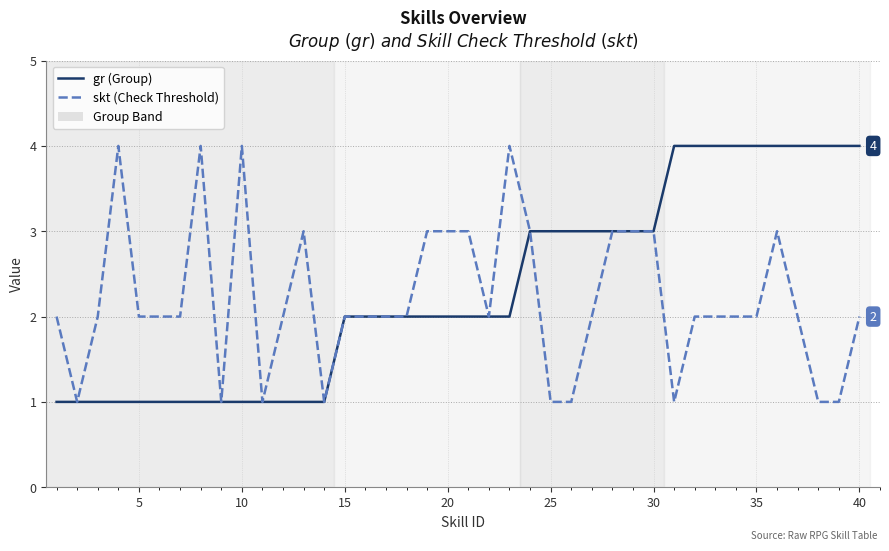

What is the highest value of the skt (Check Threshold) series?

4